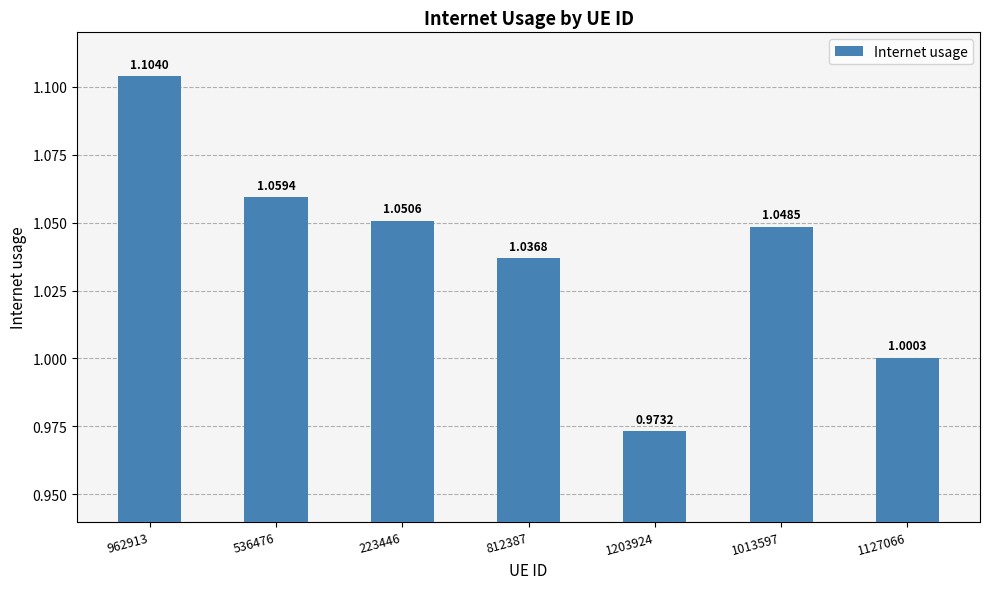

What is the sum of the values at 1127066 and 1013597?

2.0